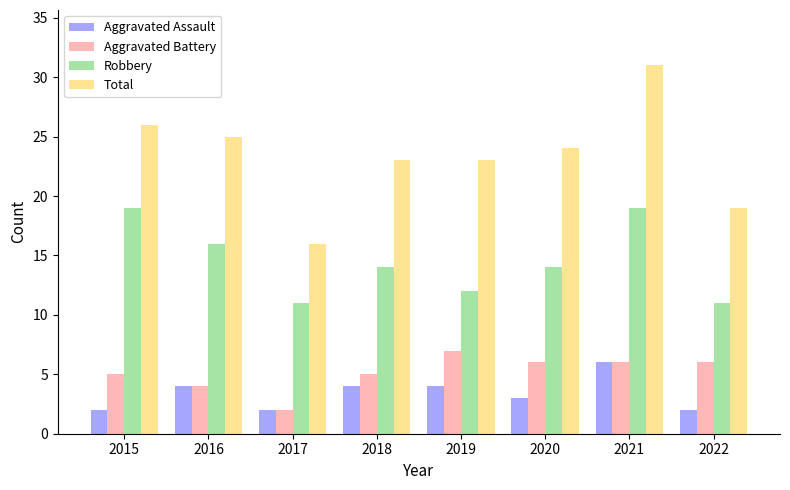

Read the Robbery value at 2018.

14